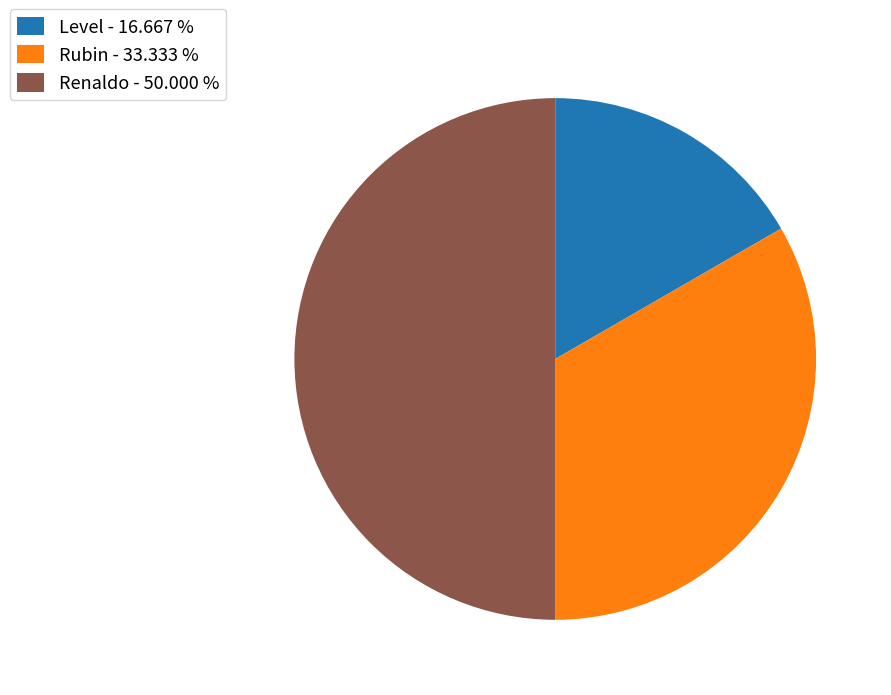

Approximately how many times larger is the value at Rubin - 33.333 % compared to Level - 16.667 %?

2.0